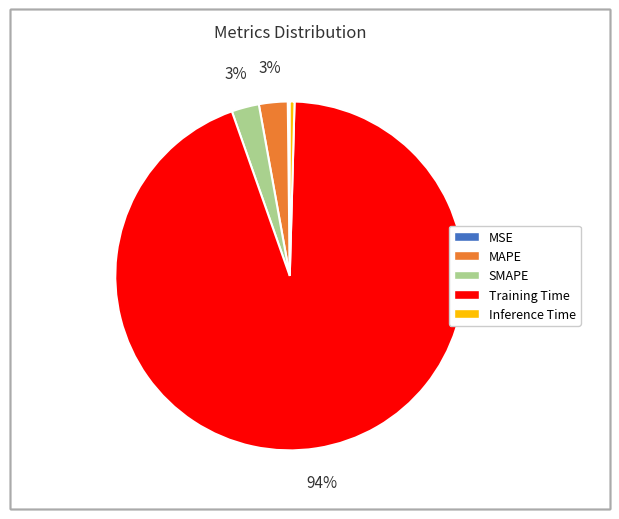

Which slice is the largest?

Training Time